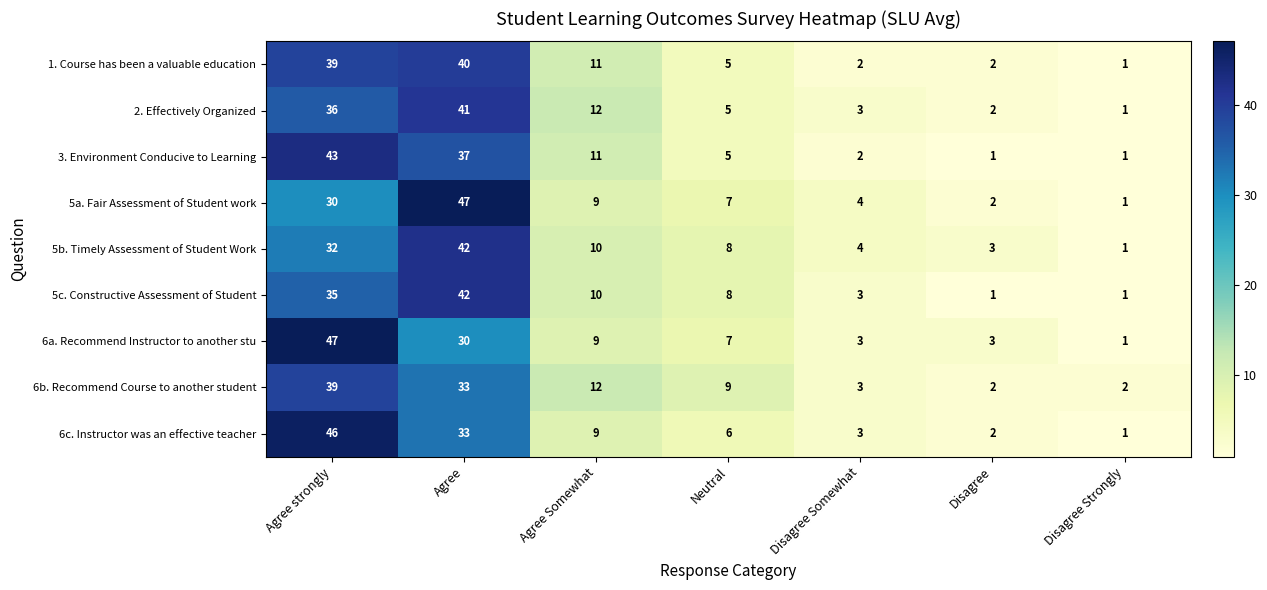

What is the difference between the second highest and second lowest values in the 1. Course has been a valuable education series?

37